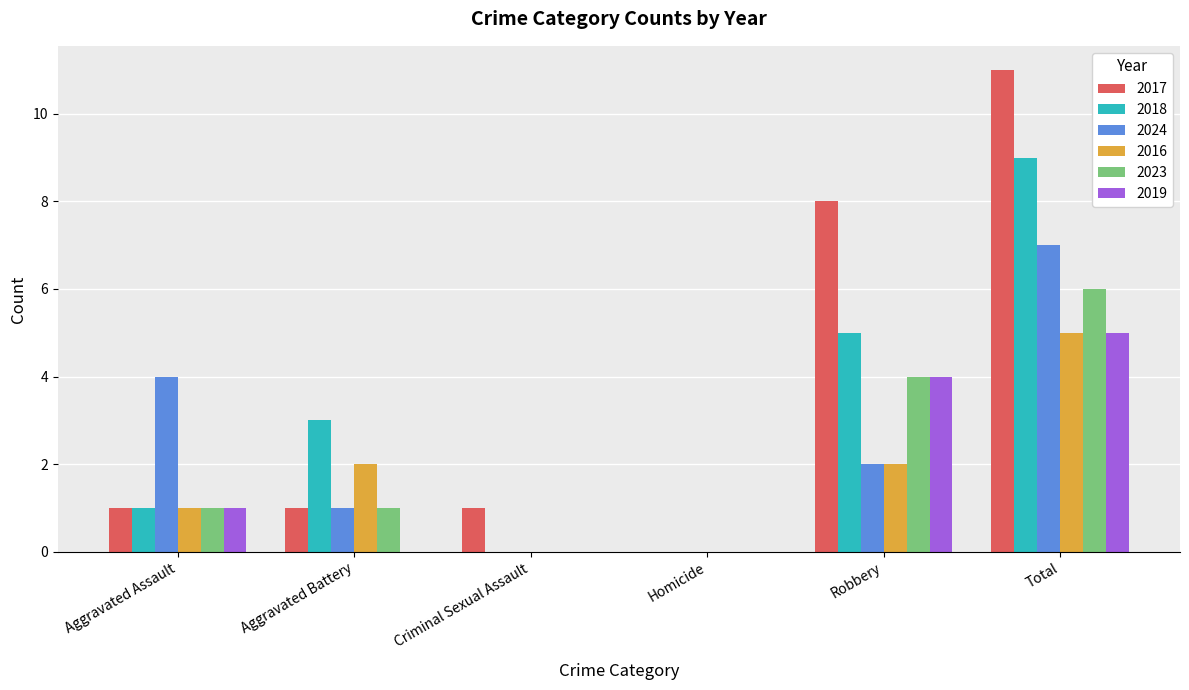

Is it true that 2016 equals 3 at Aggravated Battery?

False